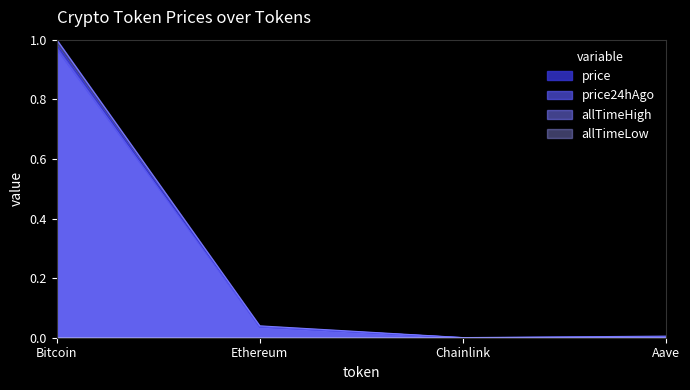

How many values in the allTimeLow series exceed 0?

3